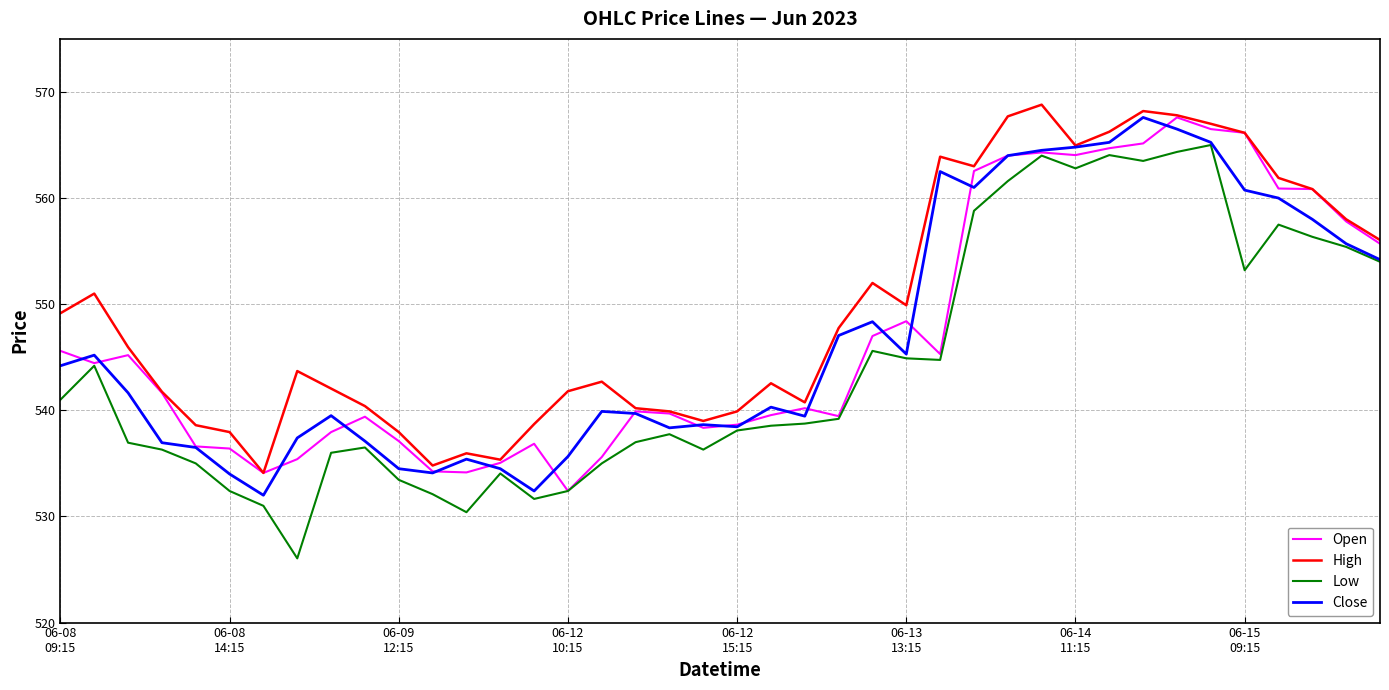

True or false: Low and High intersect in this chart.

False